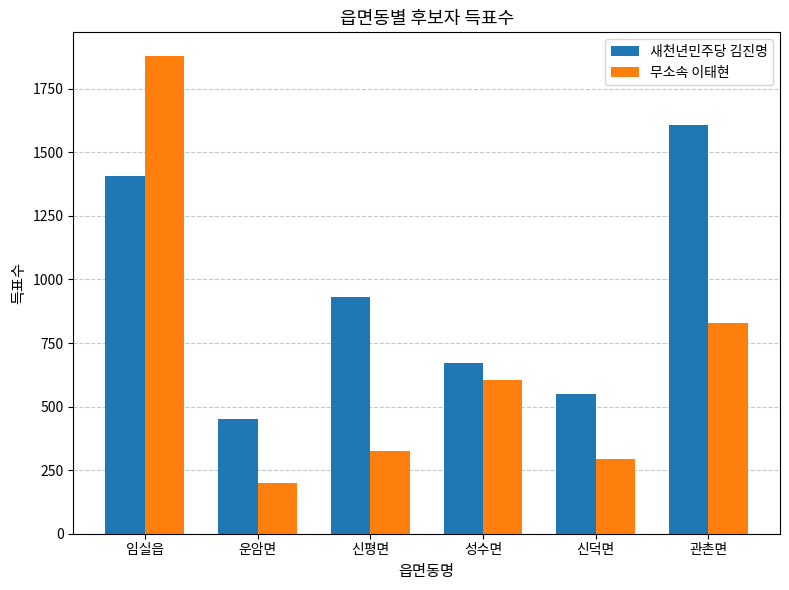

What is the label of the 5th bar from the right?

운암면